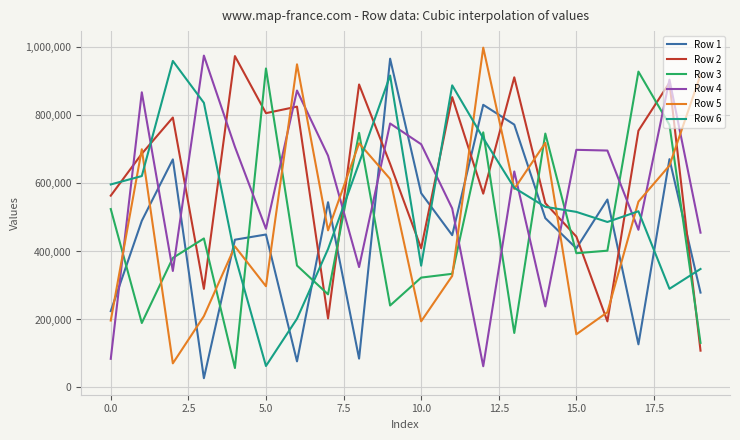

What is the maximum value shown in the chart?

999429